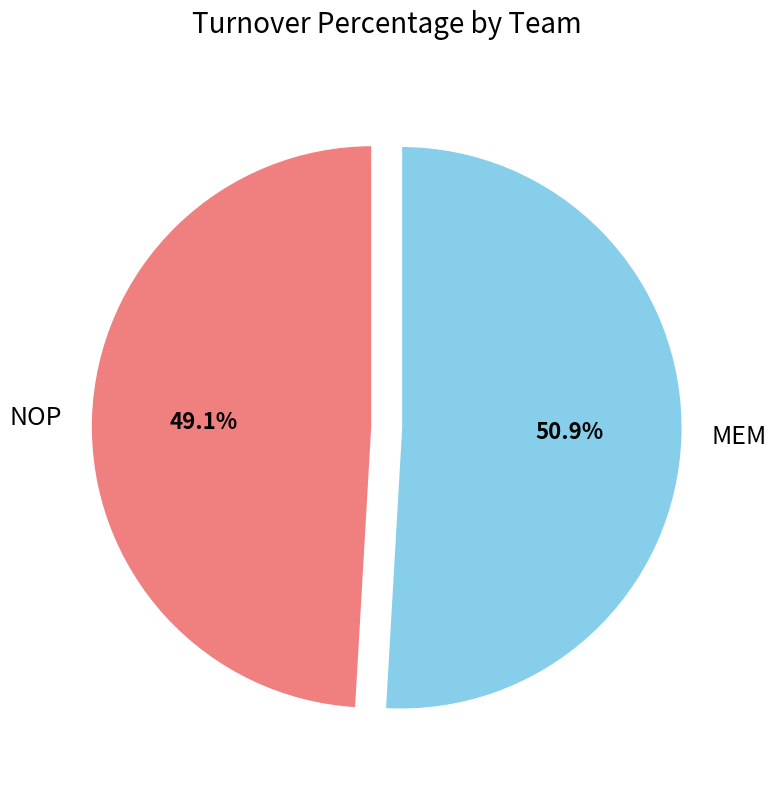

What is the total percentage of MEM and NOP?

100.0%